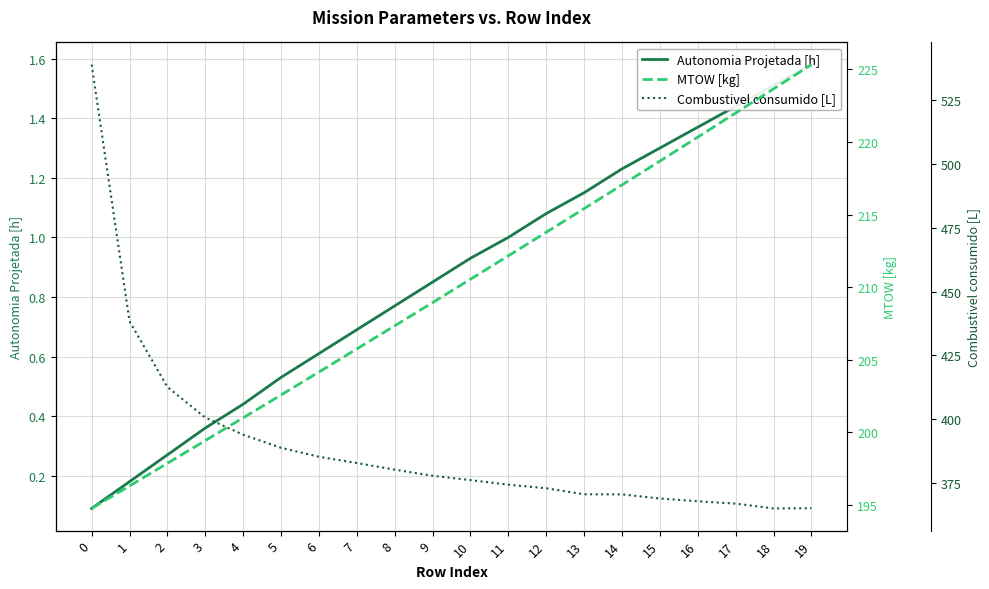

True or false: MTOW [kg] and Combustivel consumido [L] cross at least once.

False